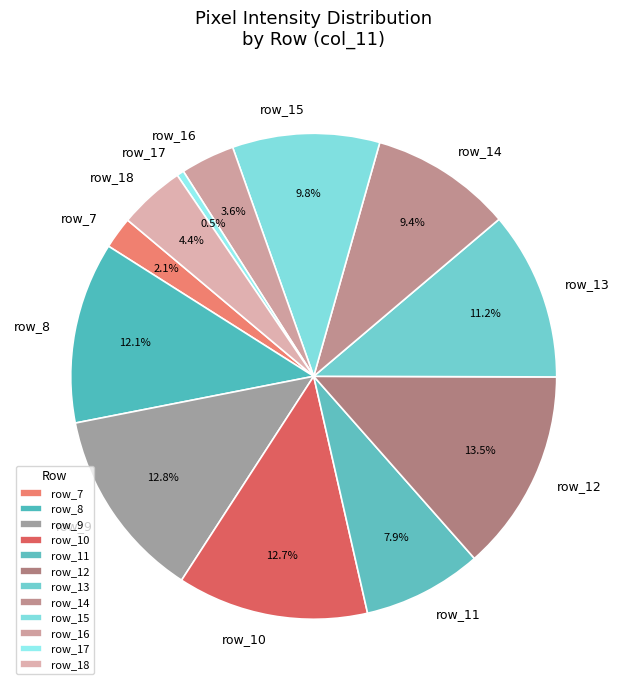

What is the largest slice in the pie chart?

row_12